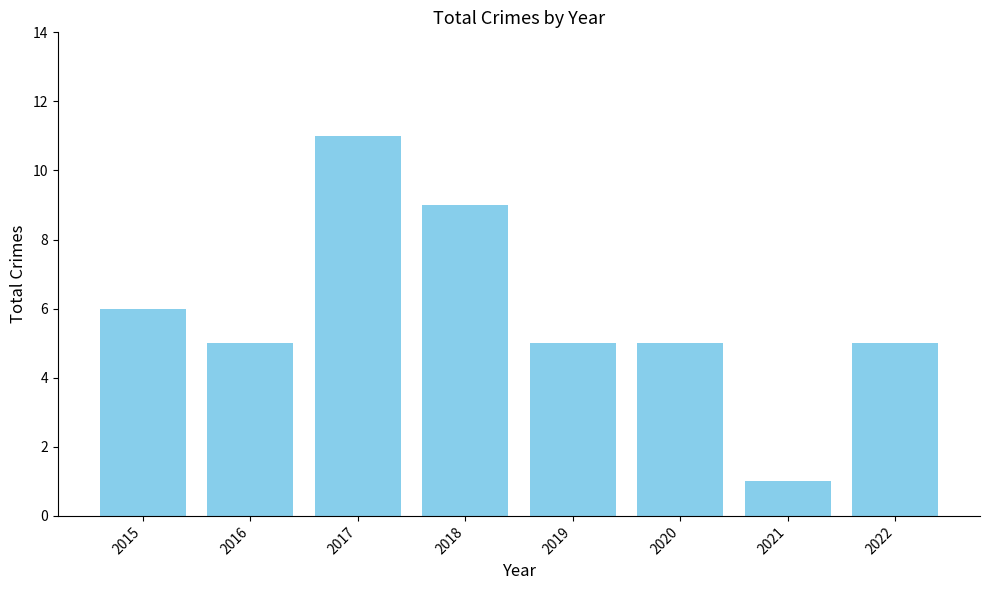

Are the bars grouped side by side (vs. stacked)?

No